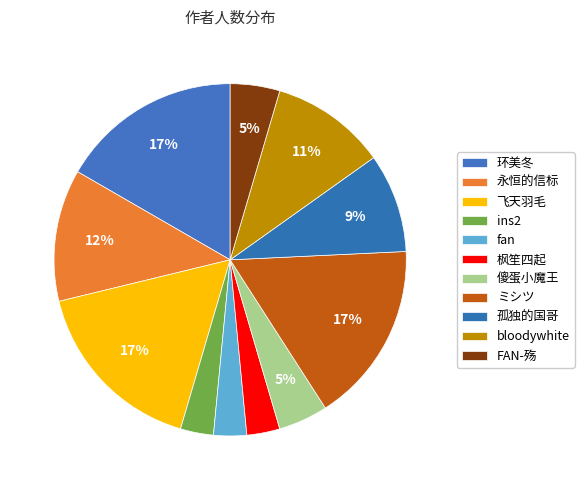

Is ins2 the majority of the pie?

No